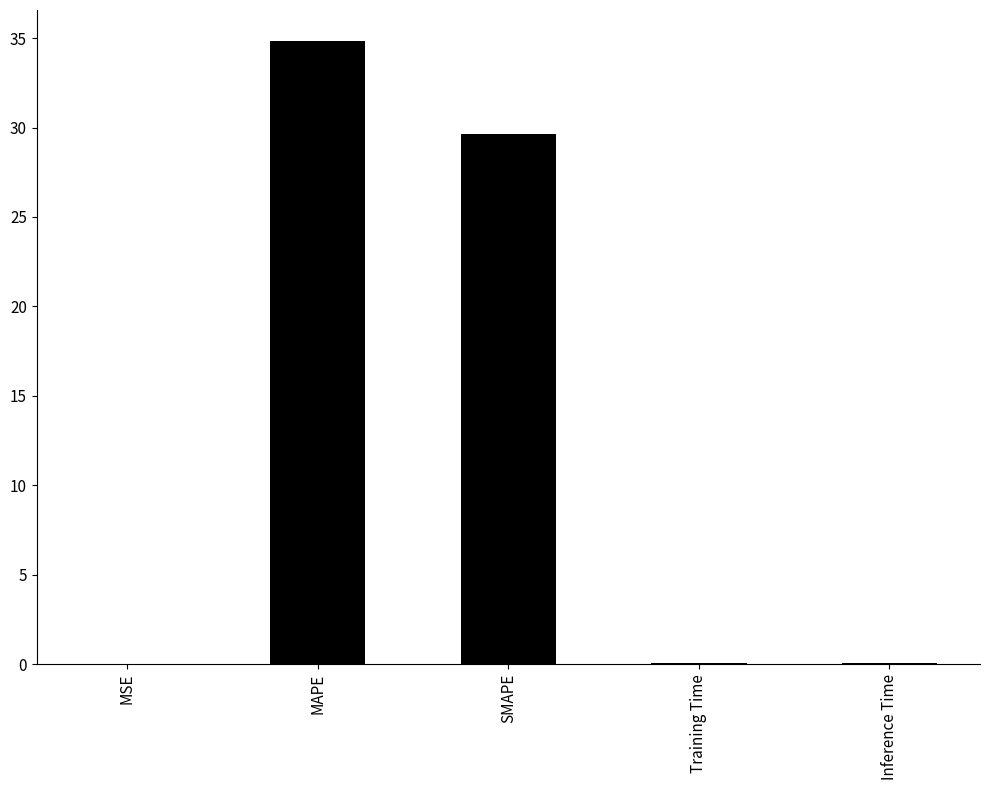

Is it true that the value at SMAPE is 47.2?

False